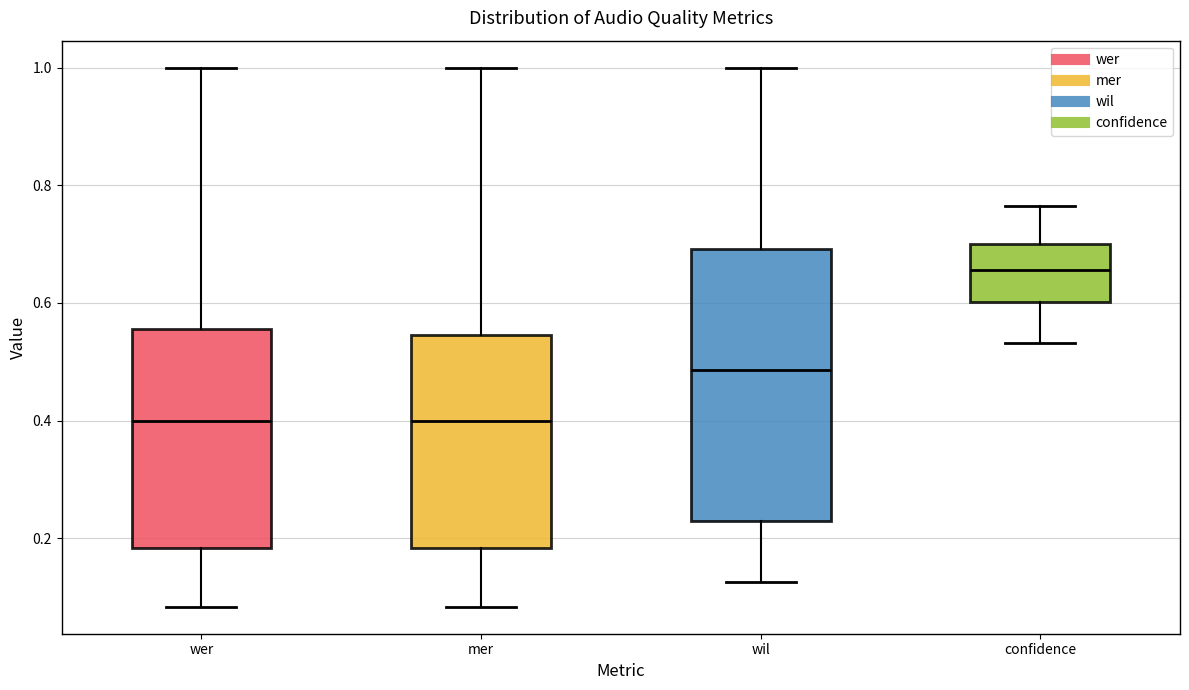

Reading left to right, transcribe this box plot: for each box, give where its median line is, the range the box spans, and where its two whiskers end, as read against the y-axis. The values are not printed on the chart, so give them approximately, as read against the axis.

wer: median 0.40, box 0.18 to 0.56, whiskers 0.08 to 1.00
mer: median 0.40, box 0.18 to 0.54, whiskers 0.08 to 1.00
wil: median 0.48, box 0.22 to 0.70, whiskers 0.12 to 1.00
confidence: median 0.66, box 0.60 to 0.70, whiskers 0.54 to 0.76